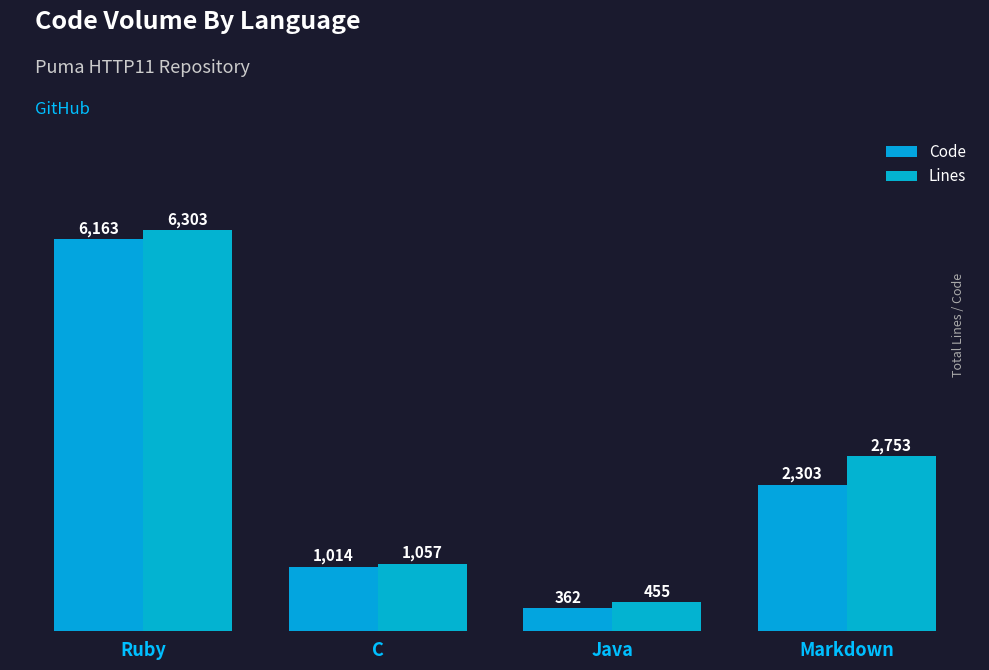

Are the bars horizontal?

No